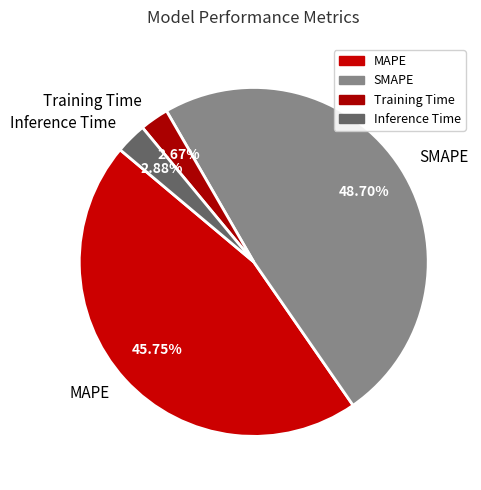

What is the ratio of the value at SMAPE to the value at MAPE?

1.1